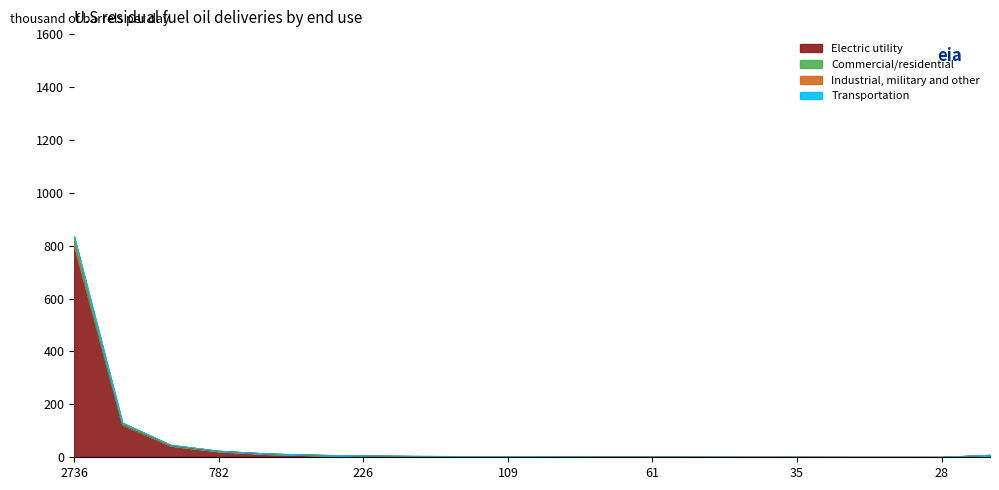

Which series changed the most between 160 and 132?

Transportation